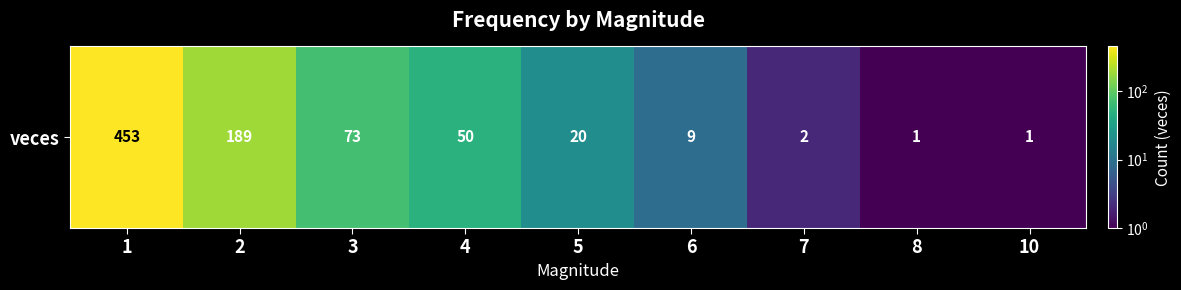

What is the ratio of the value at 2 to the value at 3?

2.6